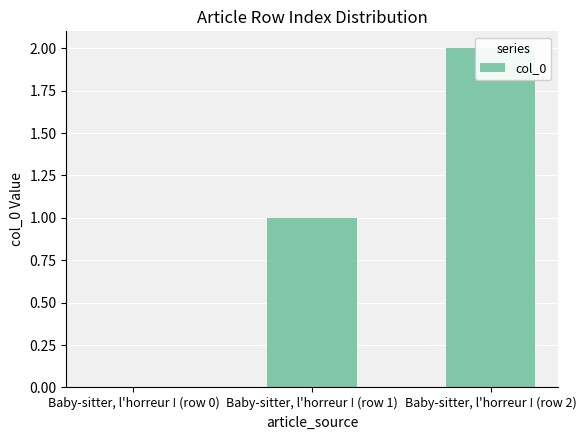

What is the label of the 1st bar from the right?

Baby-sitter, l'horreur ! (row 2)